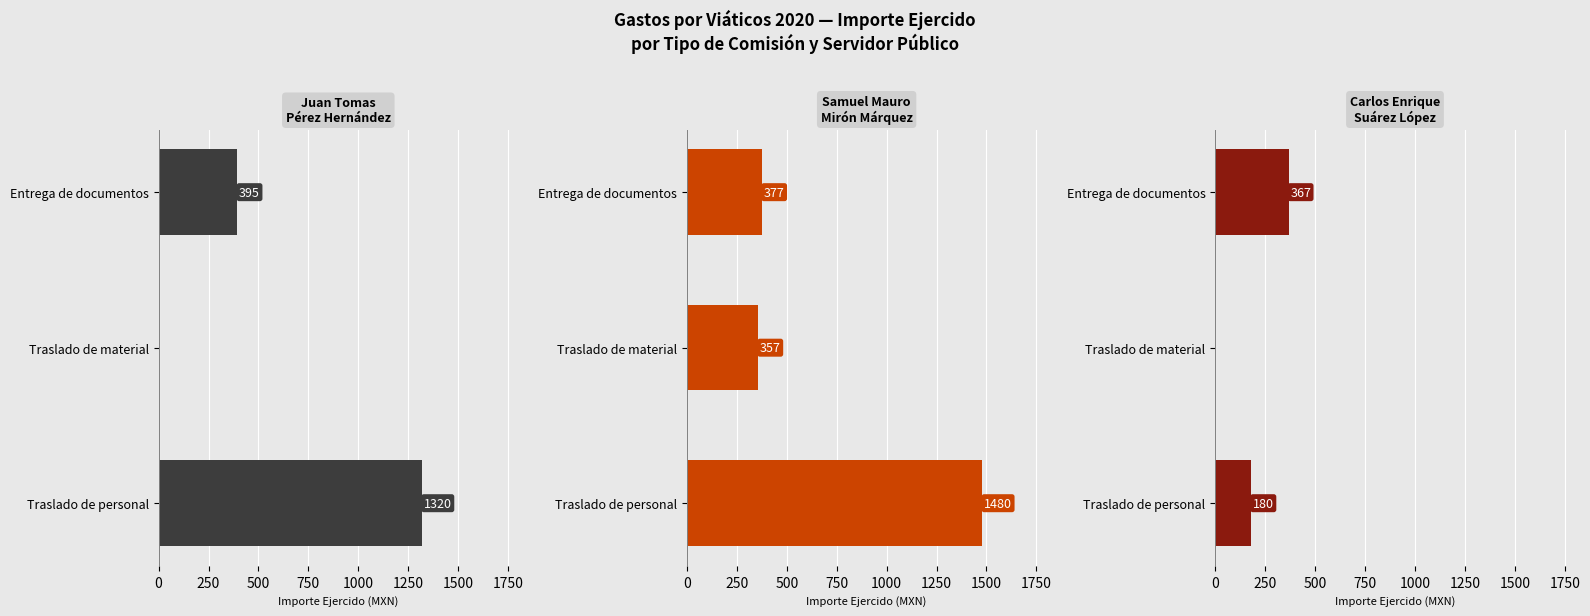

Is it true that Samuel Mauro
Mirón Márquez equals 1950 at 0?

False